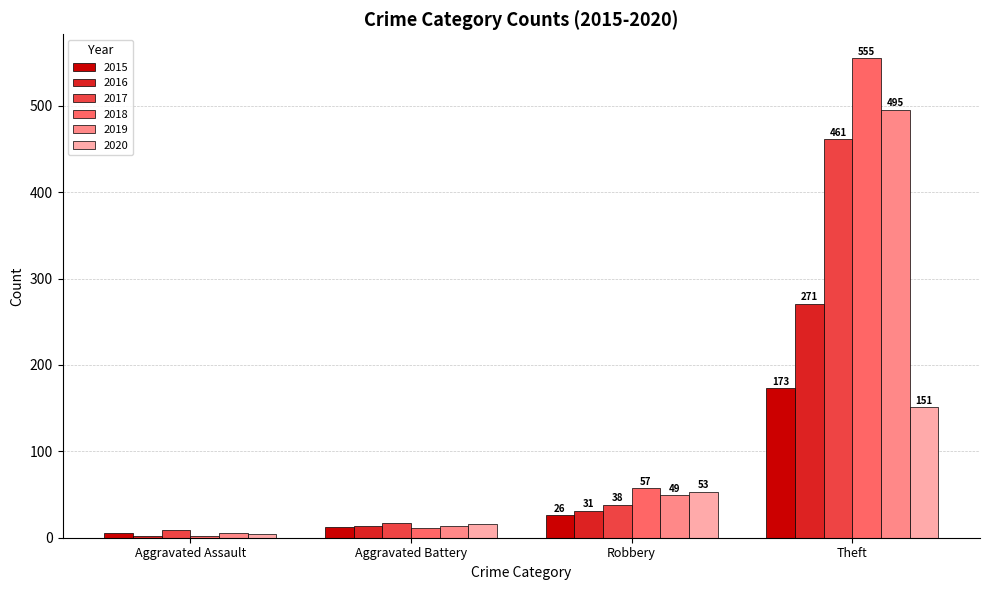

At which category is the sum across all series the highest?

Theft